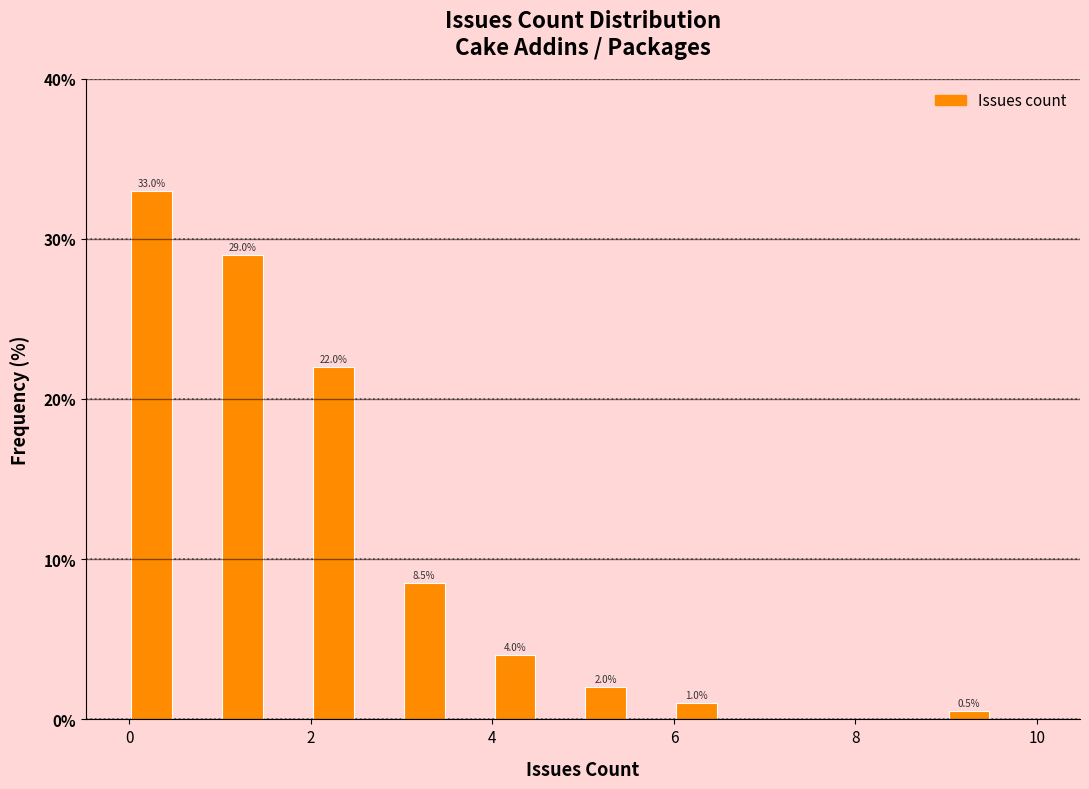

Around what value on the x-axis is the tallest bar? Give the approximate position of its centre, as read against the axis.

0.2